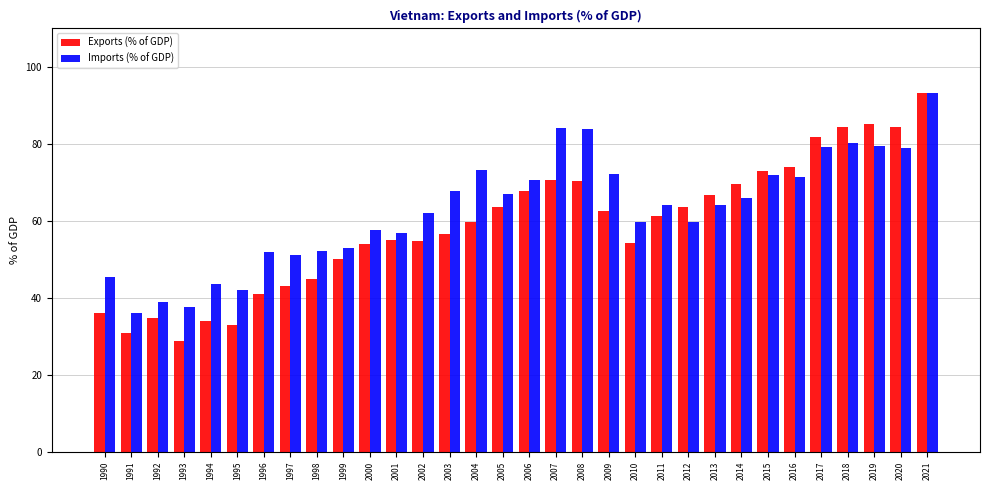

Which series has the widest spread of values?

Exports (% of GDP)